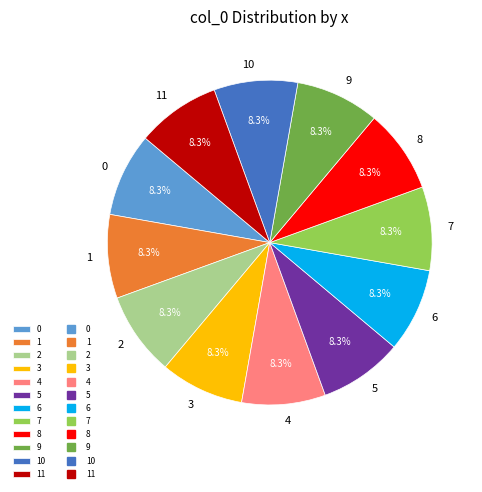

To the nearest percent, what percentage of the pie is 8?

8%